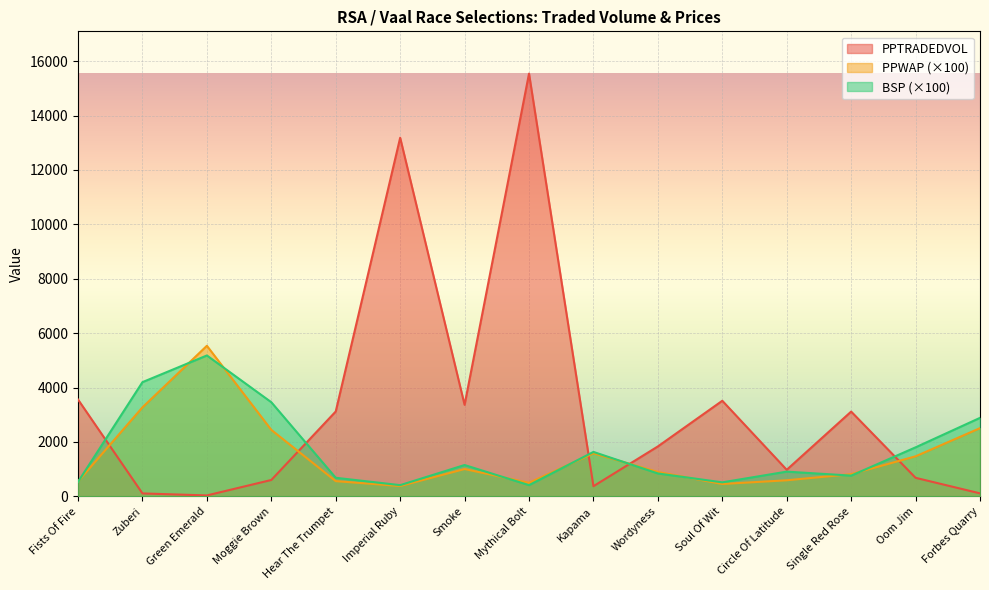

Reading left to right, what are all the values shown in this chart?

PPWAP: 543.0	3271.0	5534.0	2442.0	558.0	378.0	1003.0	495.0	1581.0	894.0	453.0	589.0	814.0	1470.0	2506.0
PPTRADEDVOL: 3557.0	105.8	32.1	600.0	3118.7	13182.9	3362.9	15541.4	371.3	1833.6	3512.6	974.7	3114.6	679.5	108.6
BSP: 530.0	4197.0	5178.0	3459.0	681.0	410.0	1150.0	410.0	1632.0	840.0	513.0	907.0	760.0	1800.0	2884.0